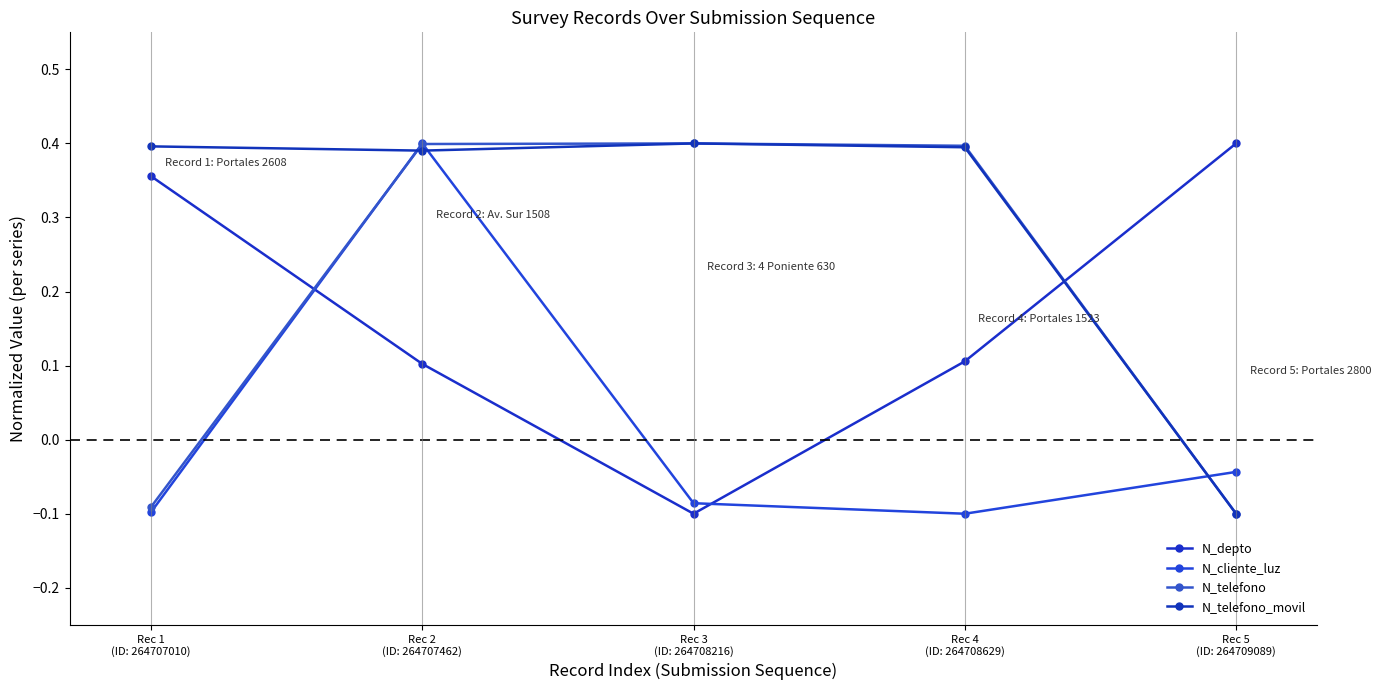

At how many categories does at least one series exceed 0?

5